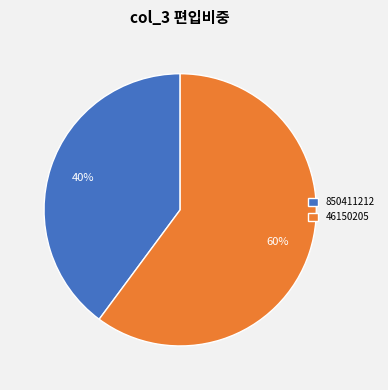

To the nearest percent, what portion does 850411212 represent?

40%